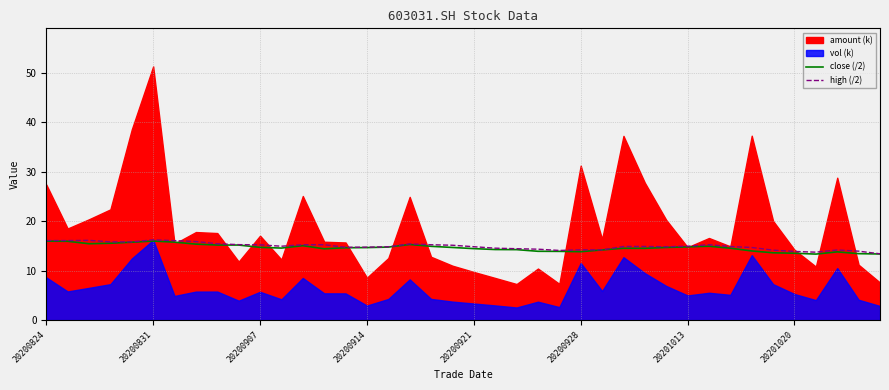

The close (/2) series shows 25.7 at 20200907. True or false?

False